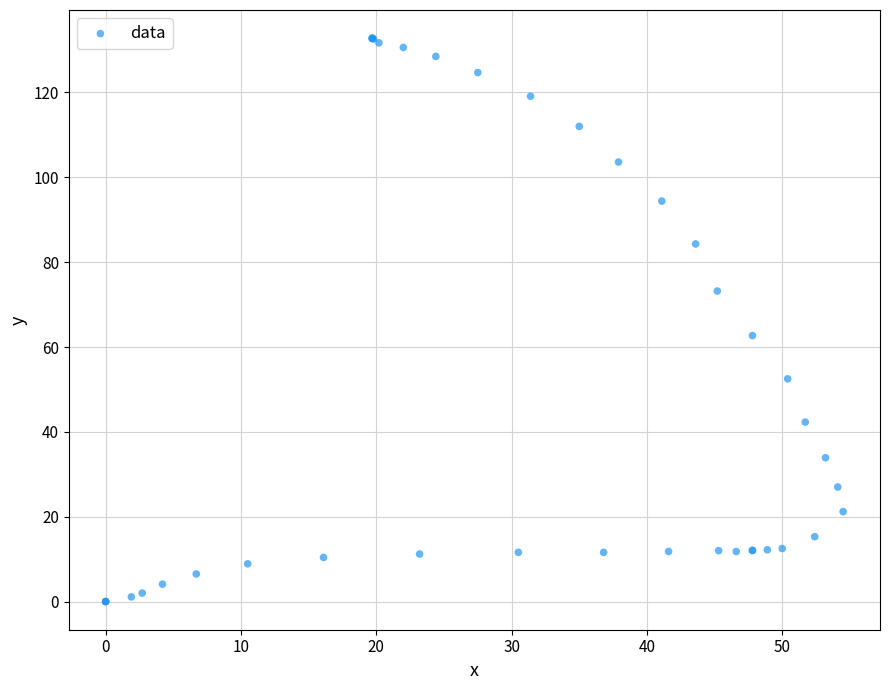

What Y value in the scatter plot is closest to 66?

62.7